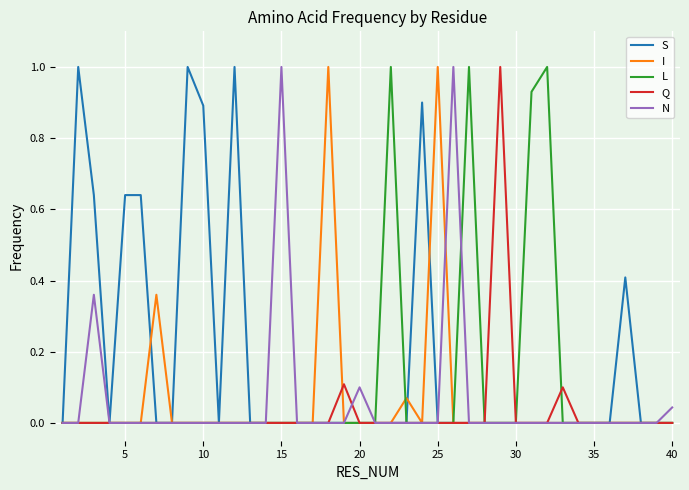

How many lines are shown in the chart?

5